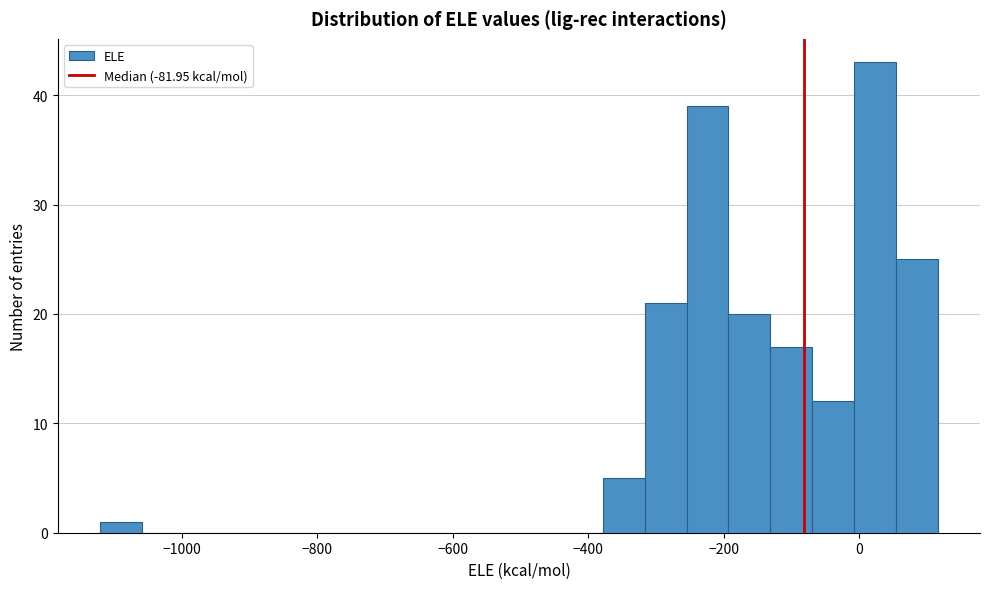

Read against the x-axis, roughly where is the centre of the tallest bar?

20